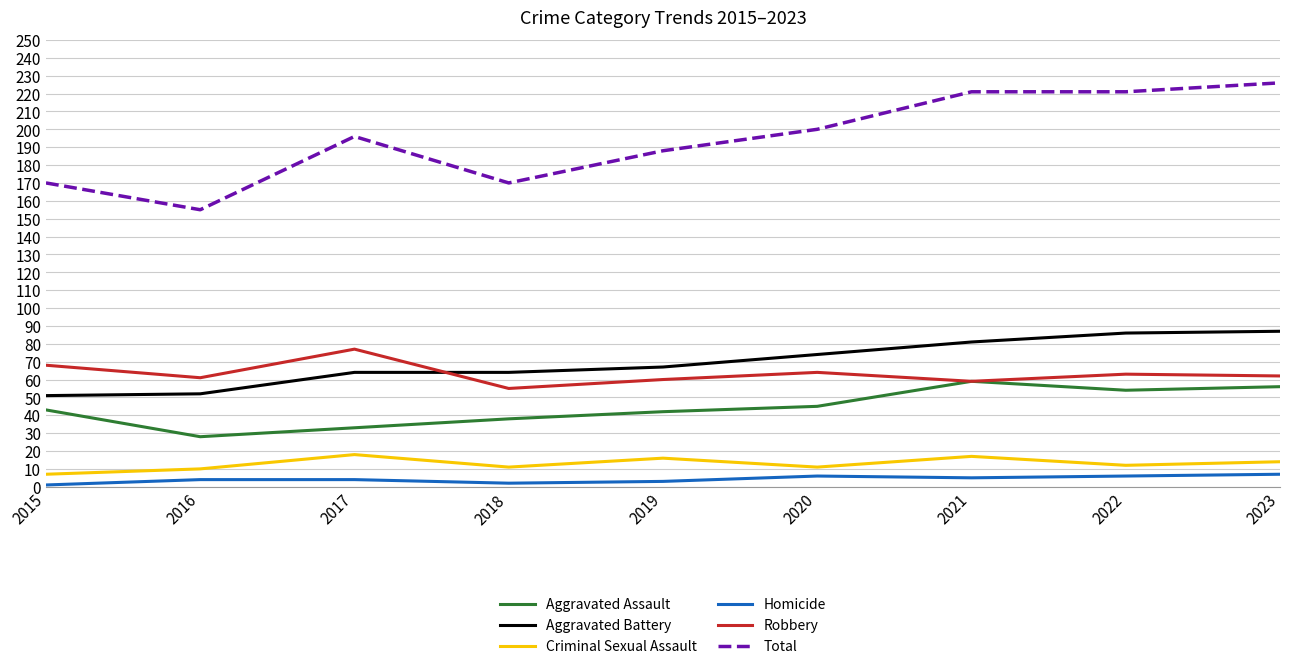

At which label is Aggravated Battery closest to 69?

2019